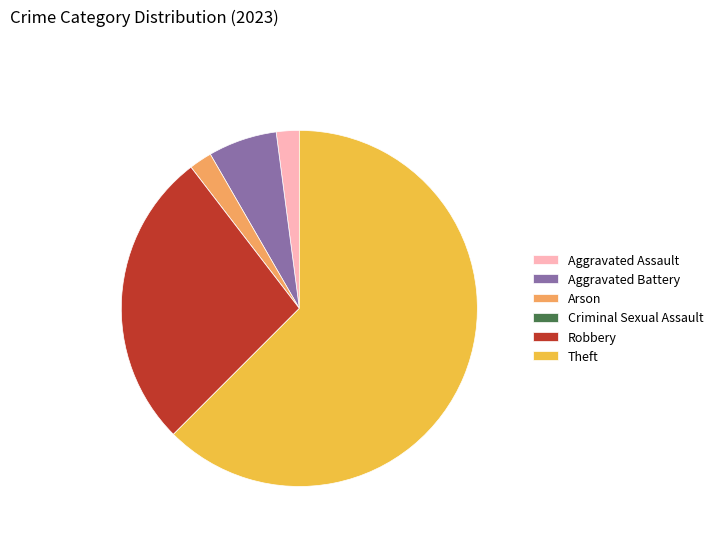

Which category has the biggest portion of the pie?

Theft